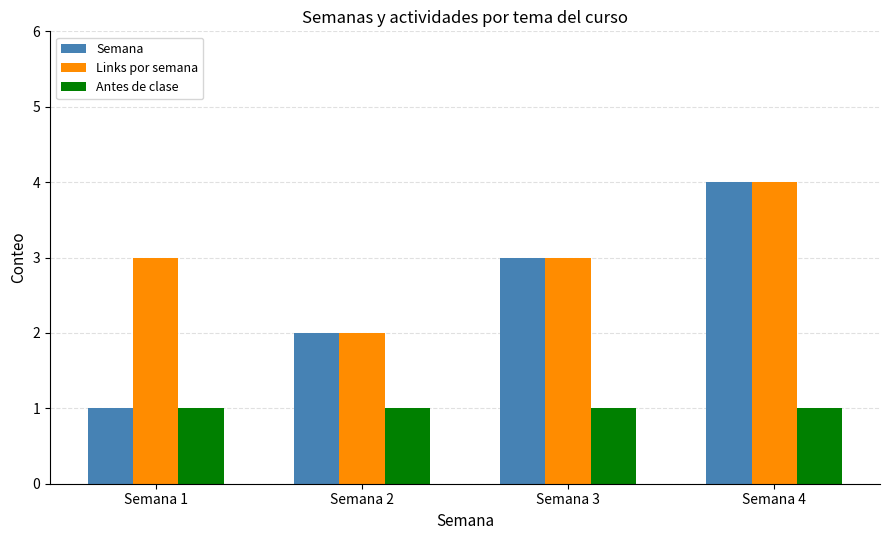

What is the approximate value of Semana at Semana 2?

2